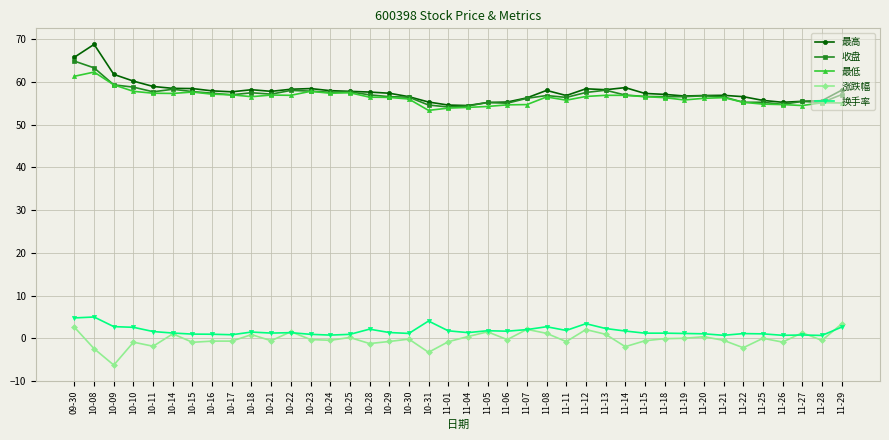

What is the difference between the maximum and minimum values in the 最低 series?

9.0